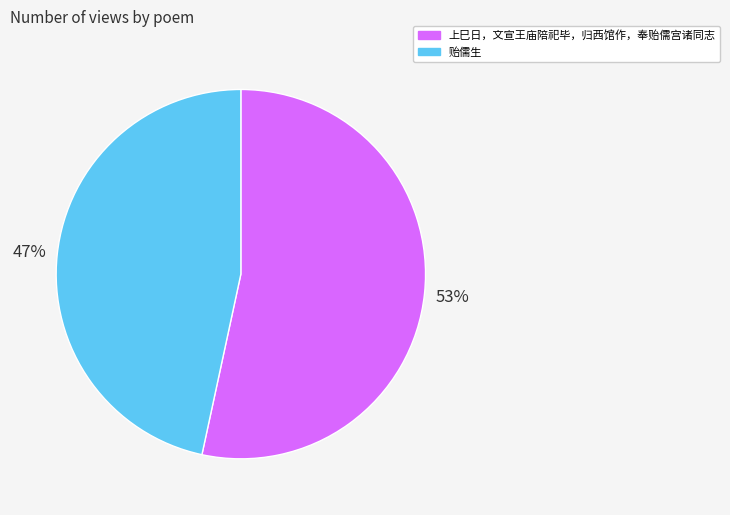

How many segments does this pie chart have?

2